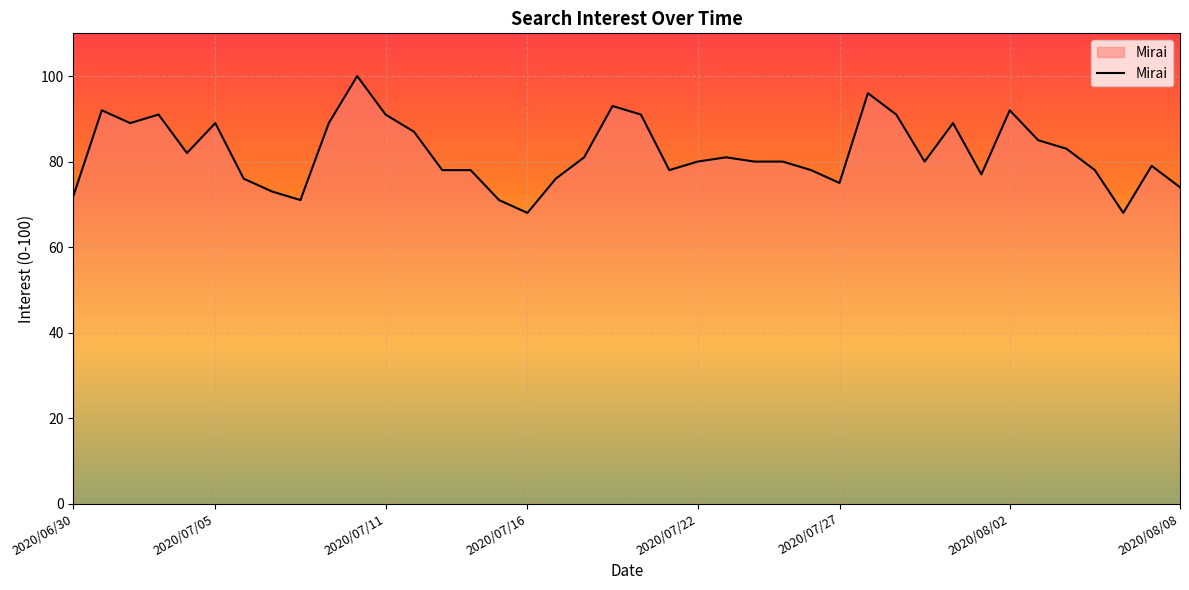

What is the maximum value shown in the chart?

100